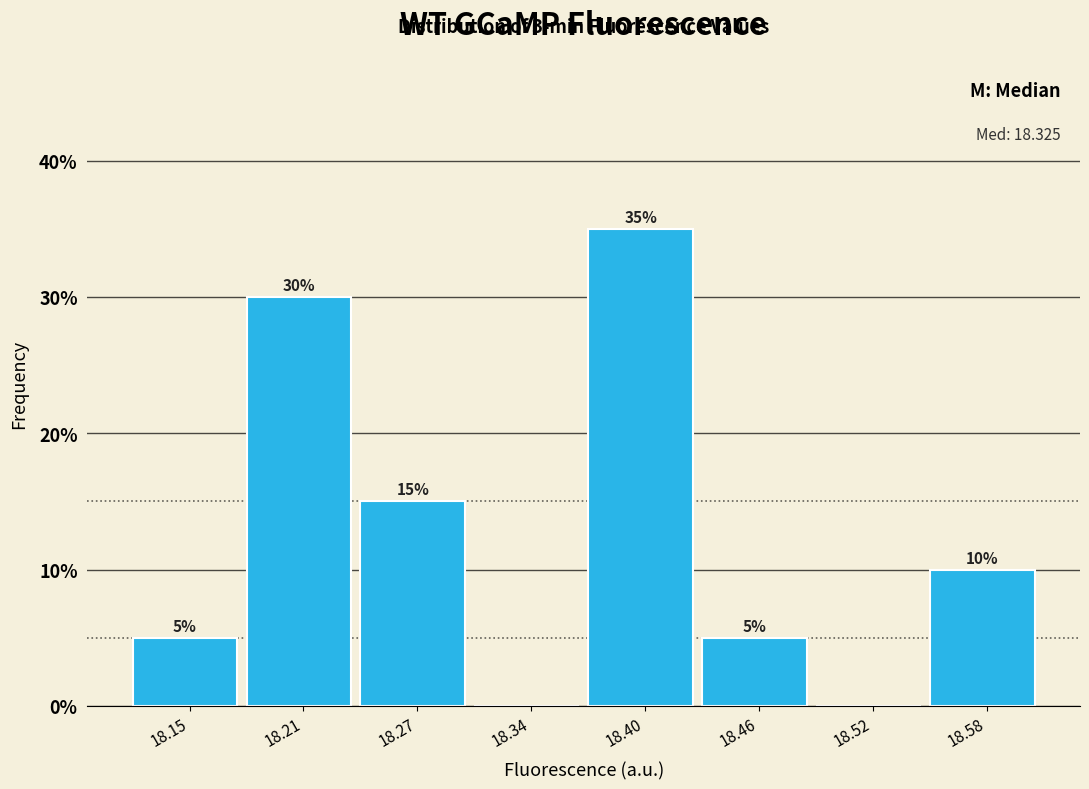

Which range on the x-axis has the tallest bar?

18.37 to 18.43